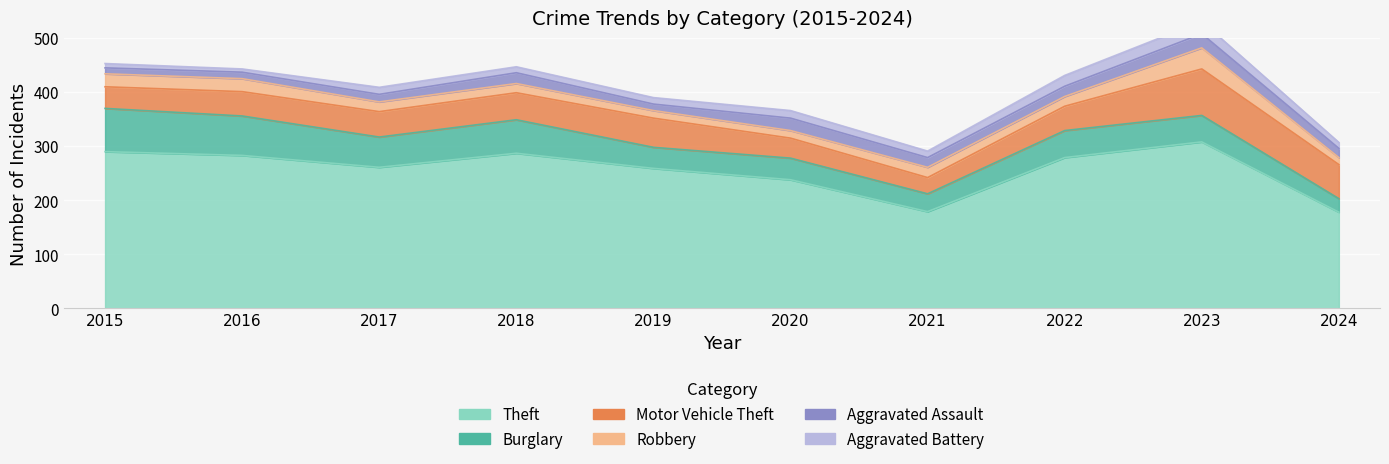

In Motor Vehicle Theft, how many points are lower than both neighbors (excluding endpoints)?

1